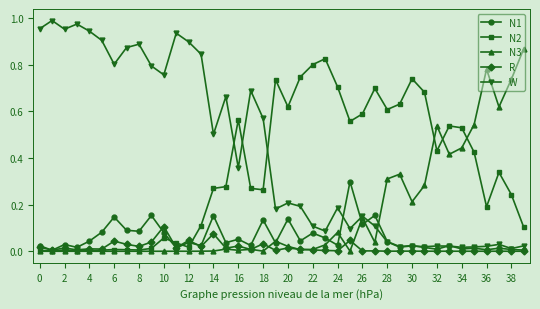

Does the chart display data point markers on the line(s)?

Yes